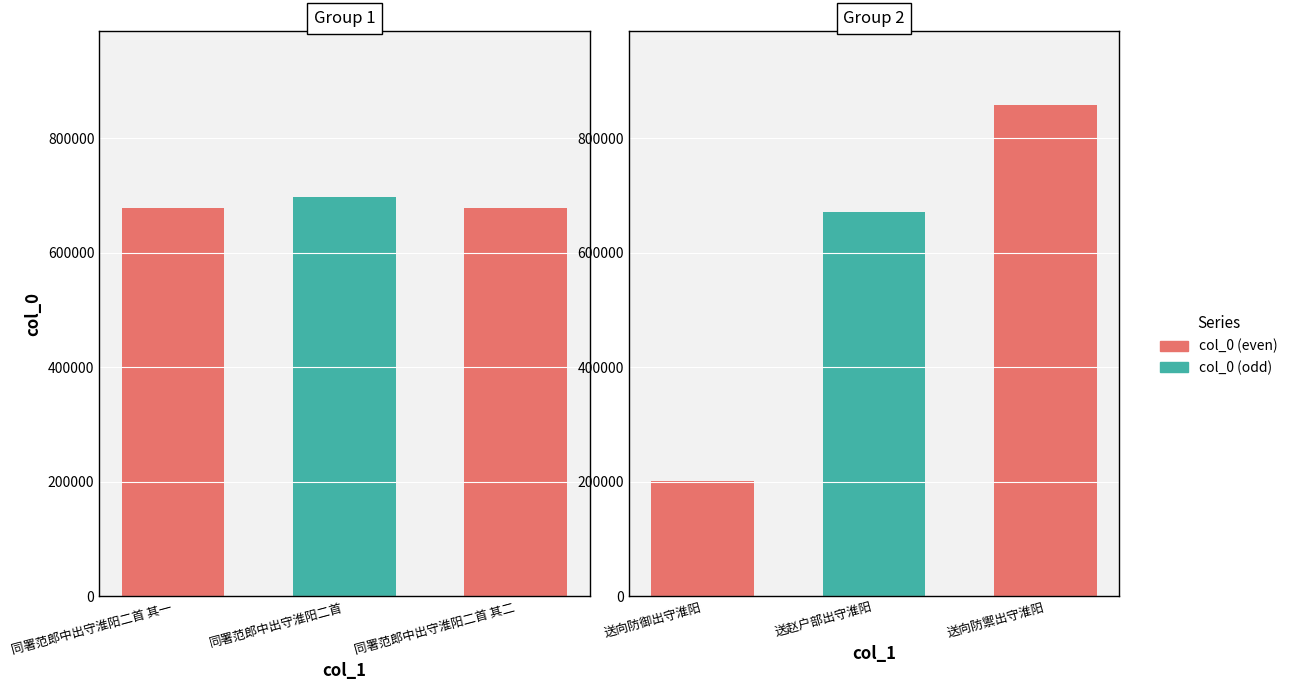

Between 送向防御出守淮阳 and 送向防禦出守淮阳, which is larger?

送向防禦出守淮阳